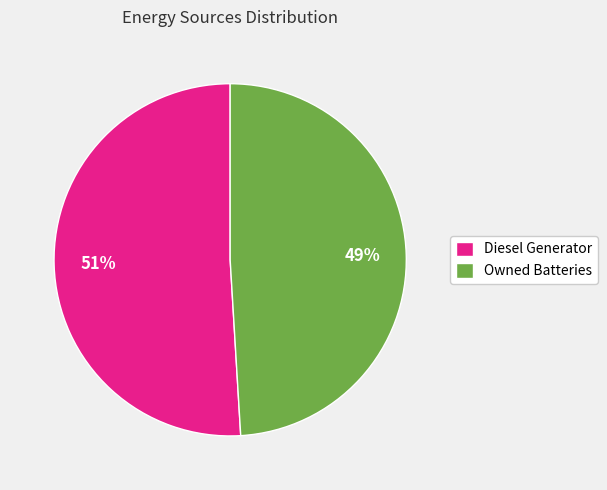

To the nearest percent, what portion does Diesel Generator represent?

51%